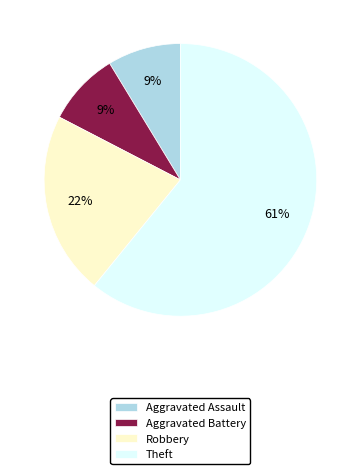

Which slice is the largest?

Theft